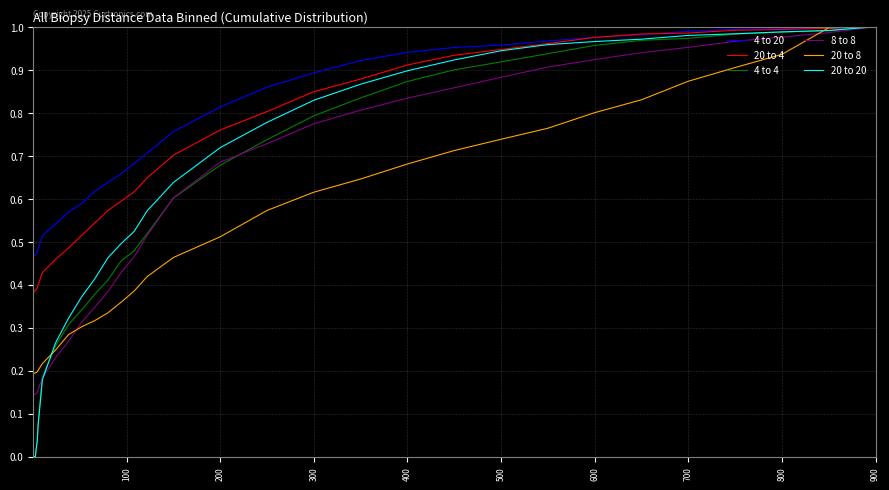

Which series has the largest total across all categories?

4 to 20